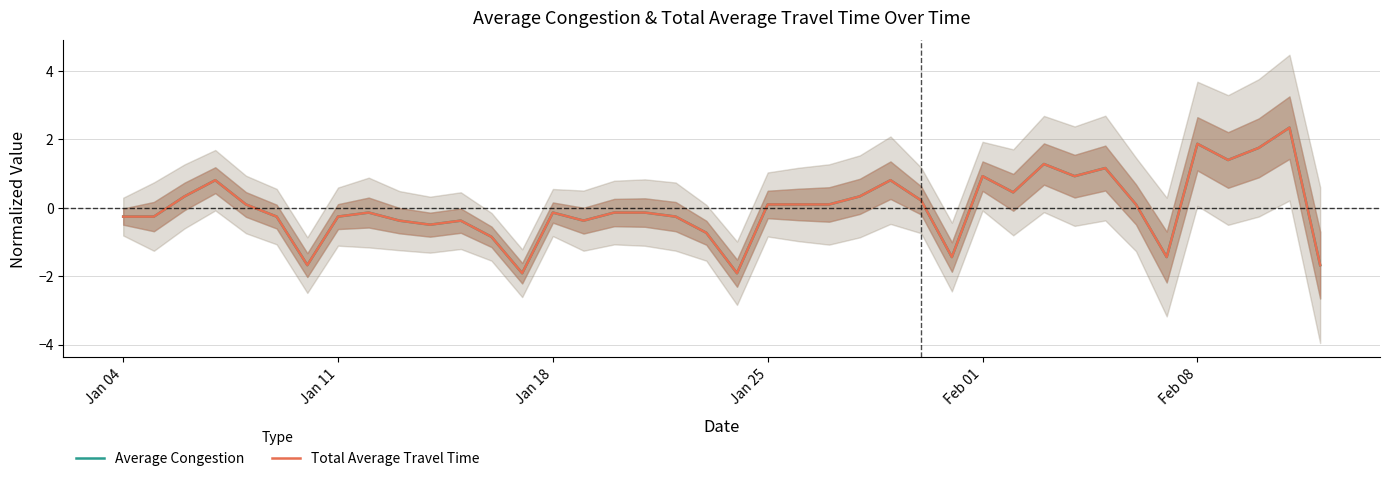

True or false: Total Average Travel Time and Average Congestion cross at least once.

False